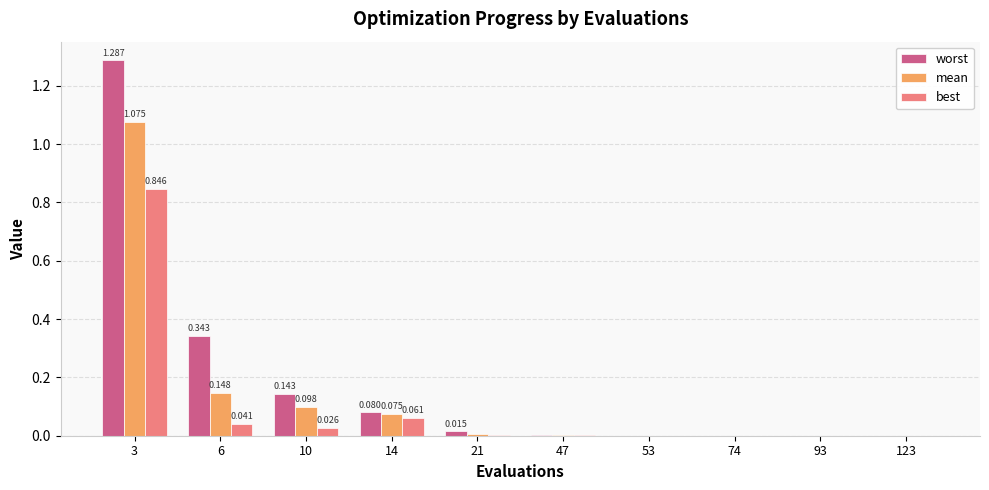

Which series changed the most between 3 and 74?

worst